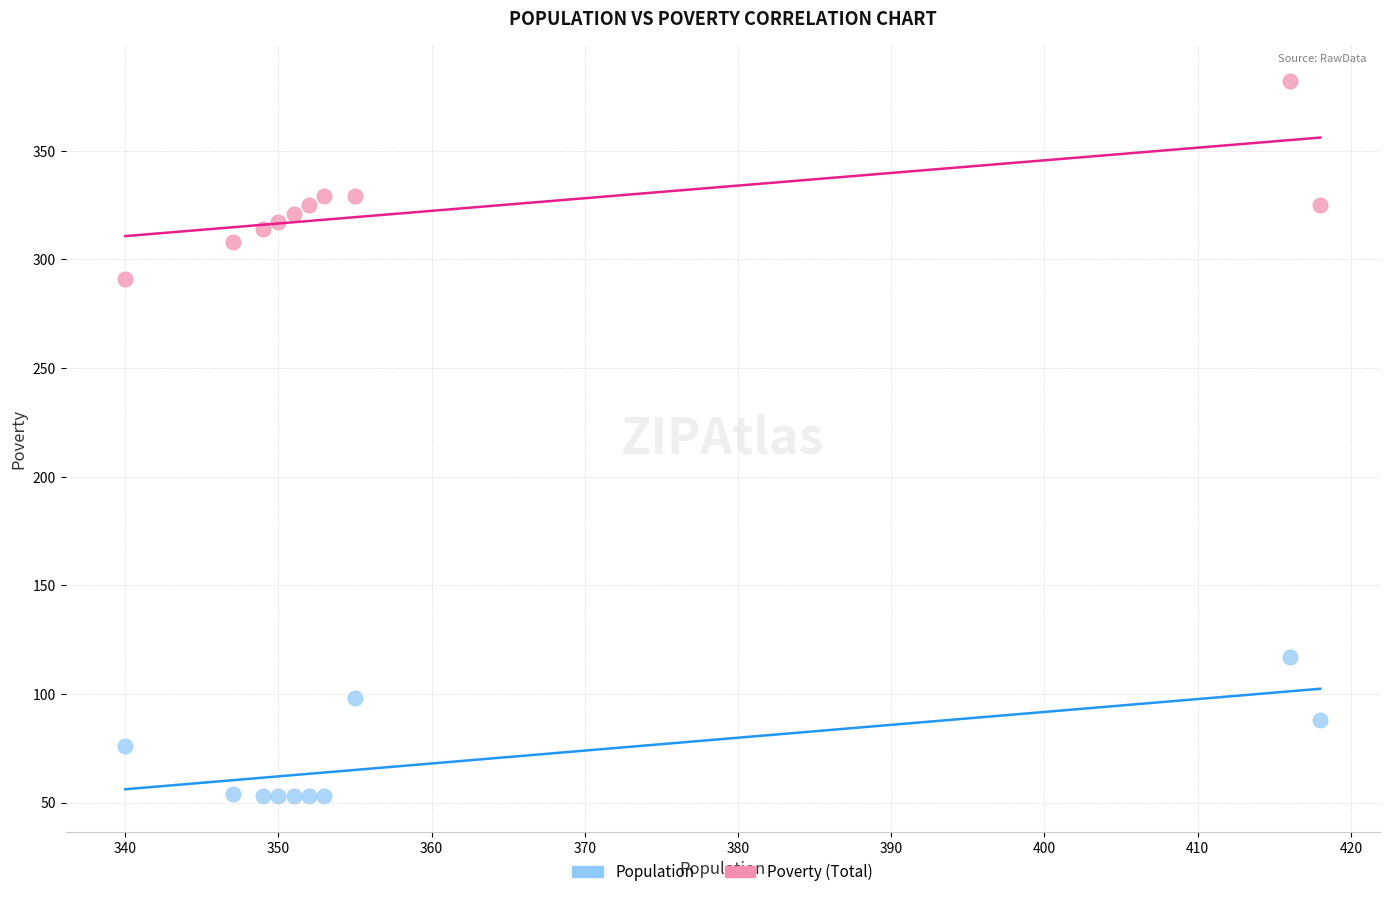

Across all series, what Y value is closest to 217?

291